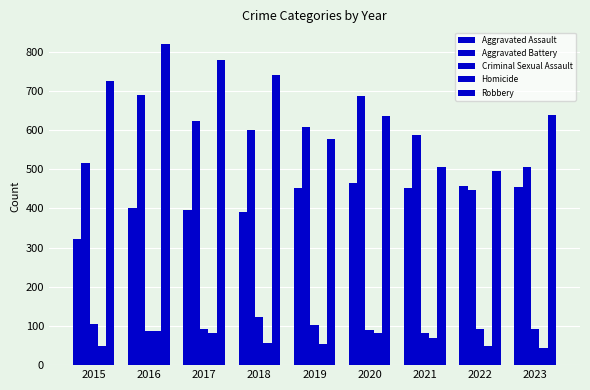

What is the value of the Criminal Sexual Assault bar at the 3rd from the left?

91